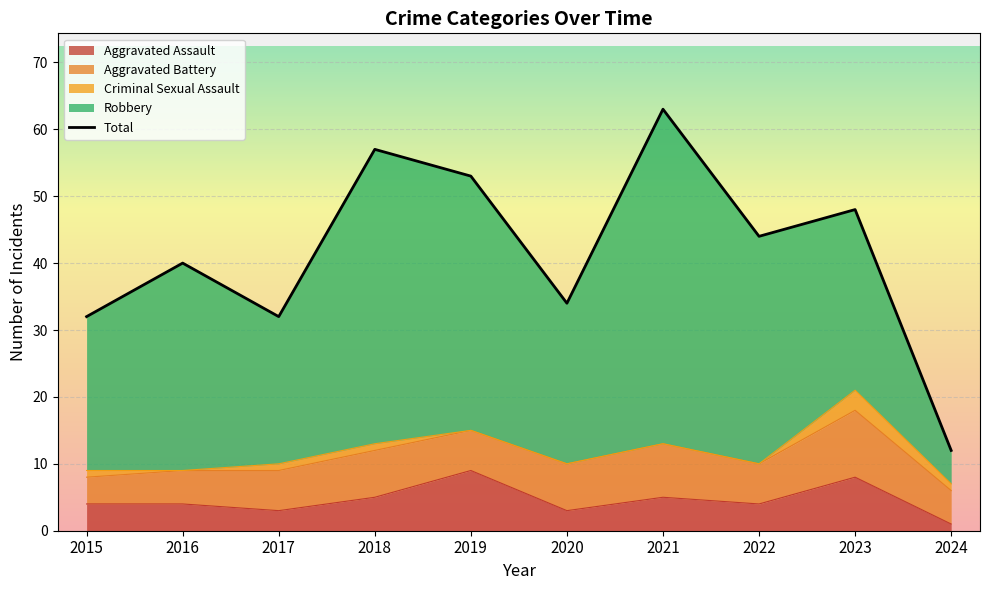

True or false: Aggravated Assault and Criminal Sexual Assault intersect in this chart.

False